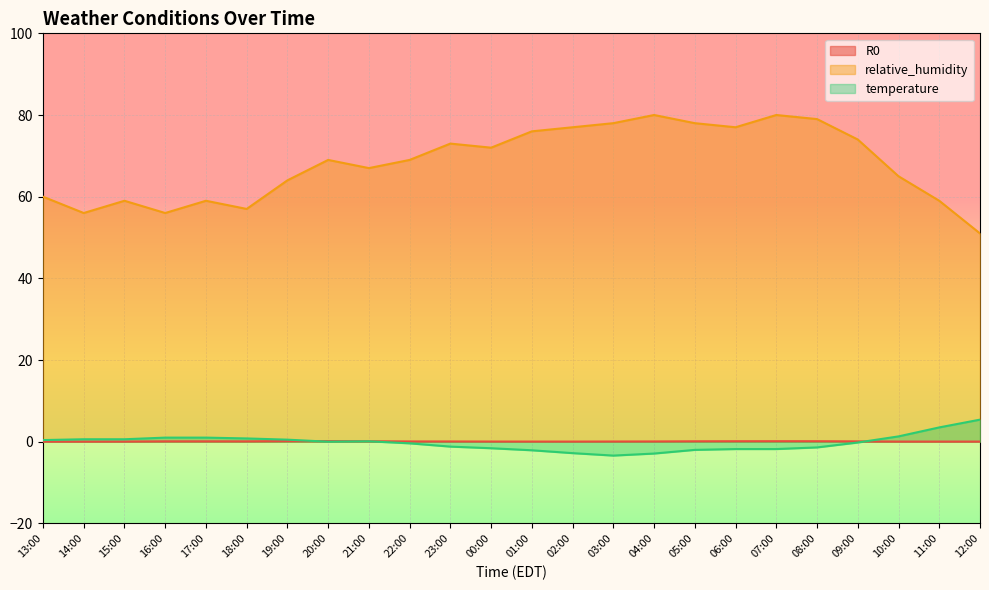

True or false: temperature and relative_humidity cross at least once.

False